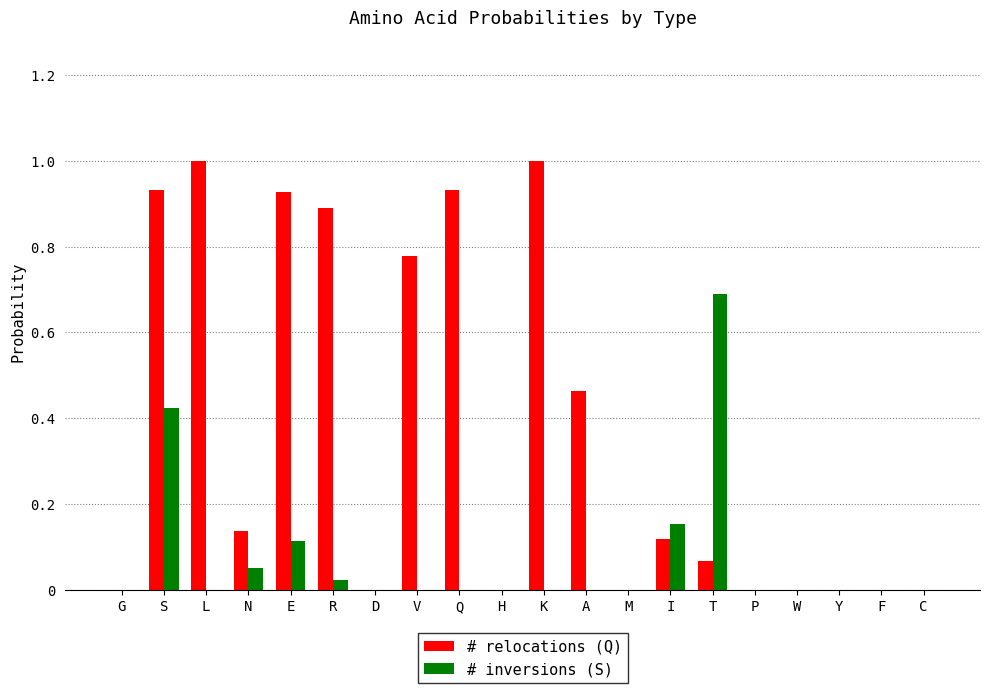

Which series has the largest range (max minus min)?

# relocations (Q)